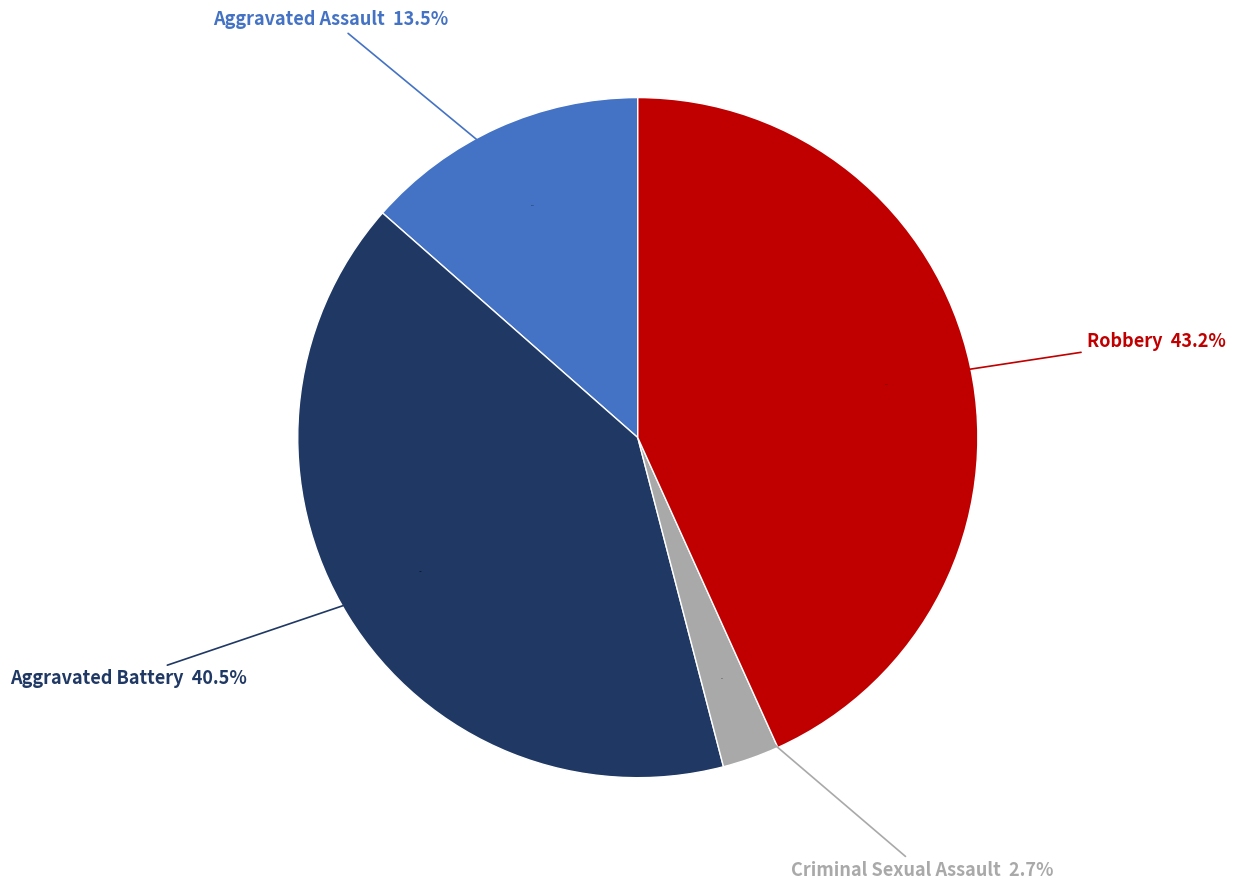

How many slices are in this pie chart?

4